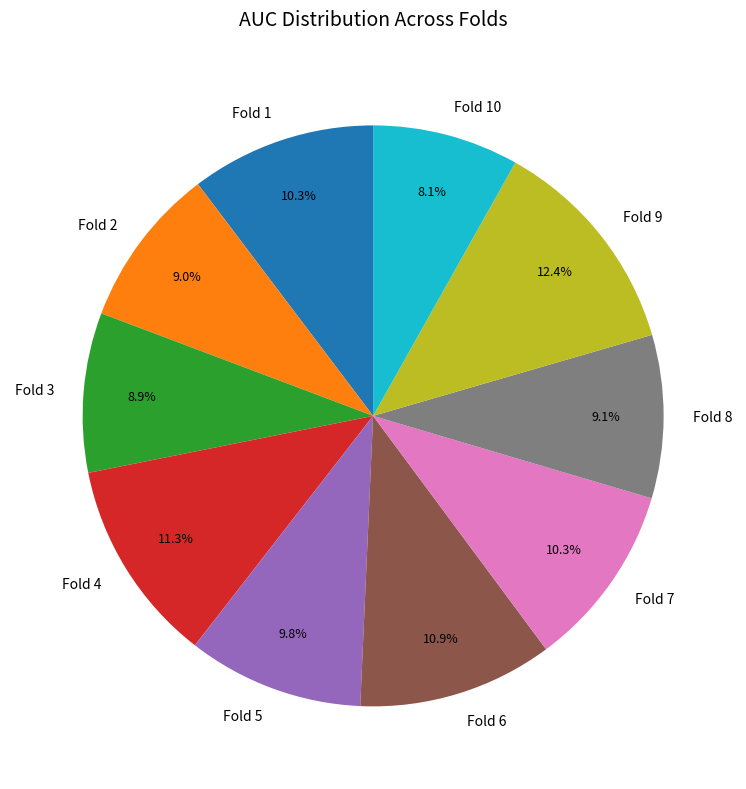

To the nearest percent, what is the difference between the largest and smallest slice percentages?

4%